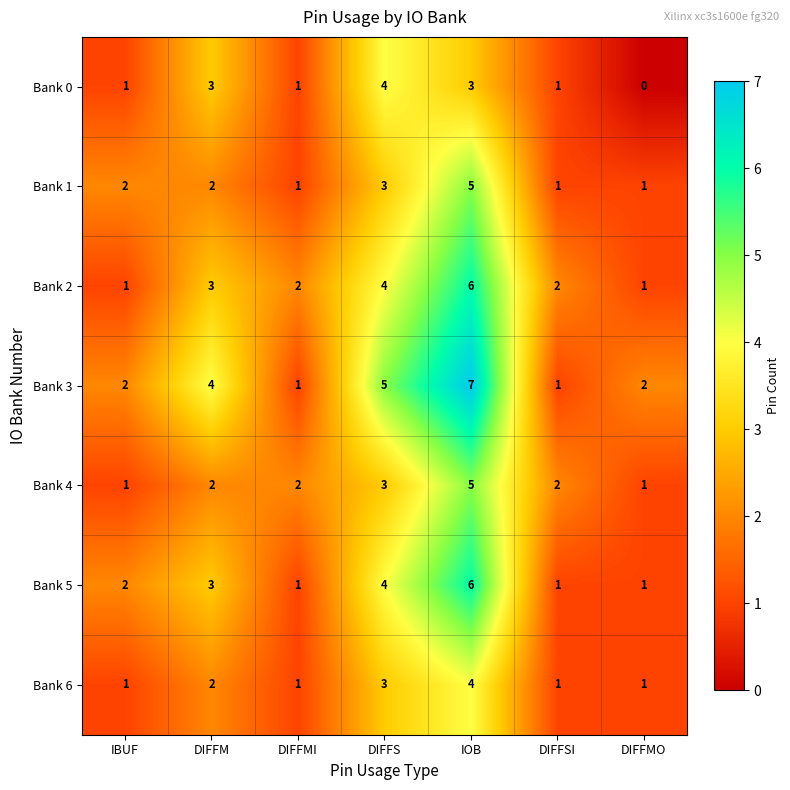

At which label does Bank 3 reach its peak?

IOB